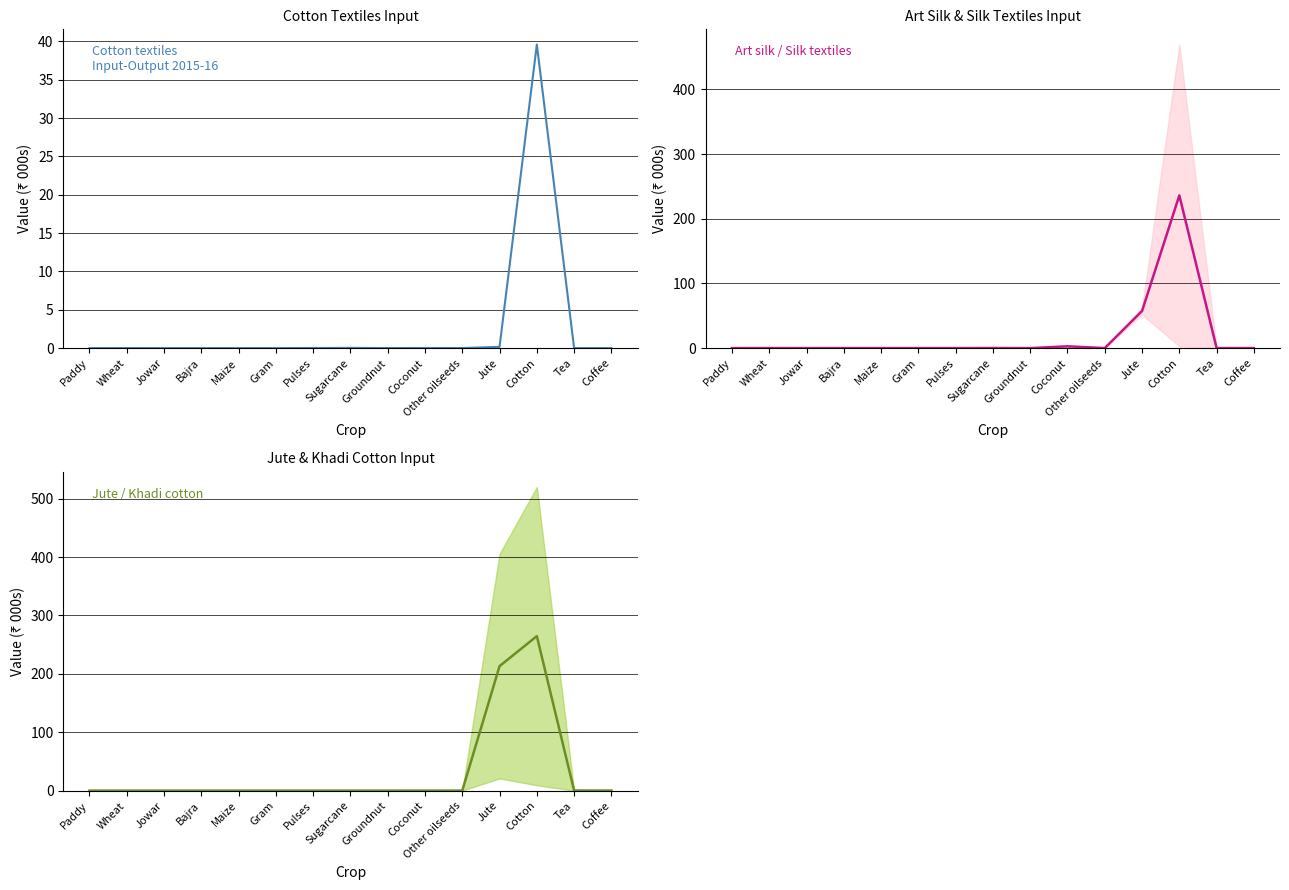

Does the chart have visible grid lines?

Yes